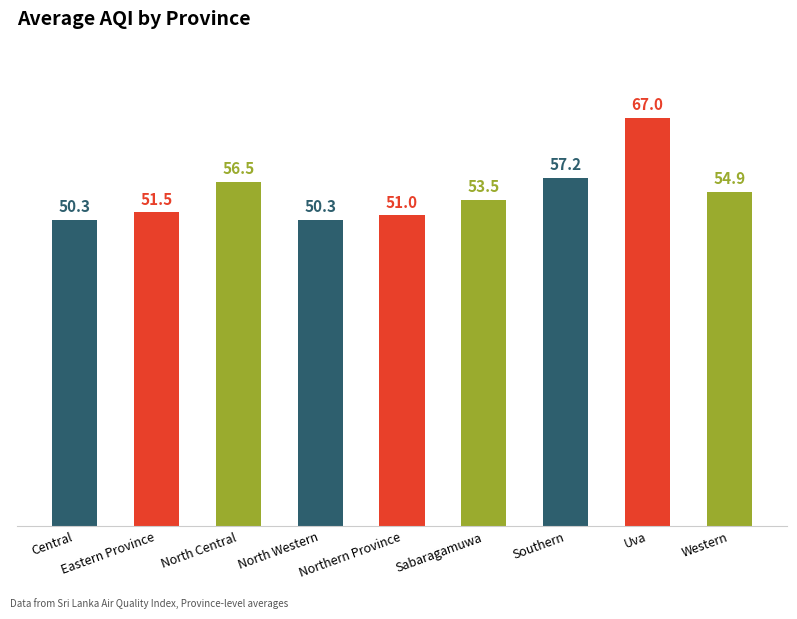

How many bars are there in total?

9